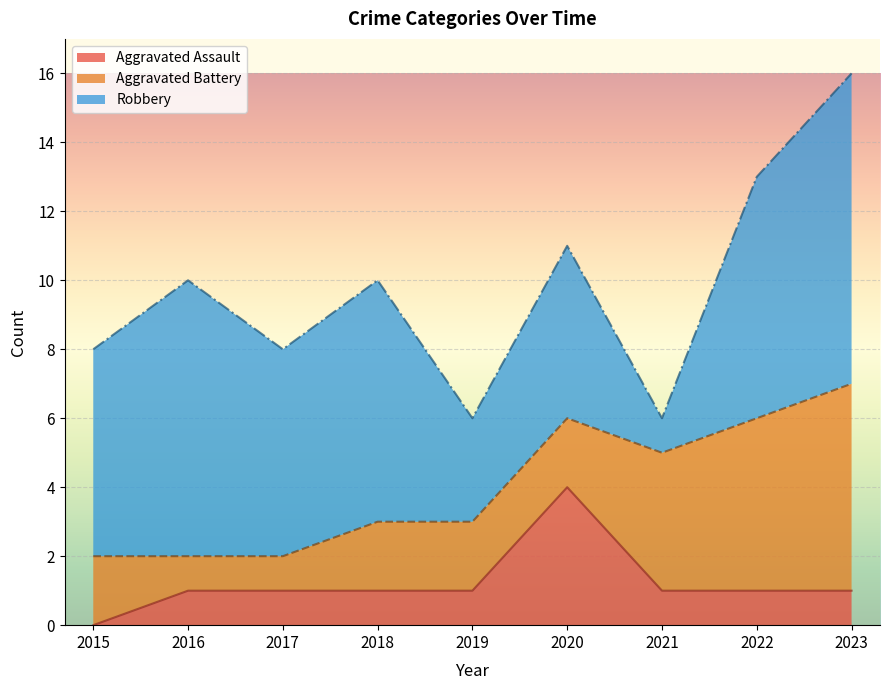

Which has a higher value, 2017 or 2020?

2020